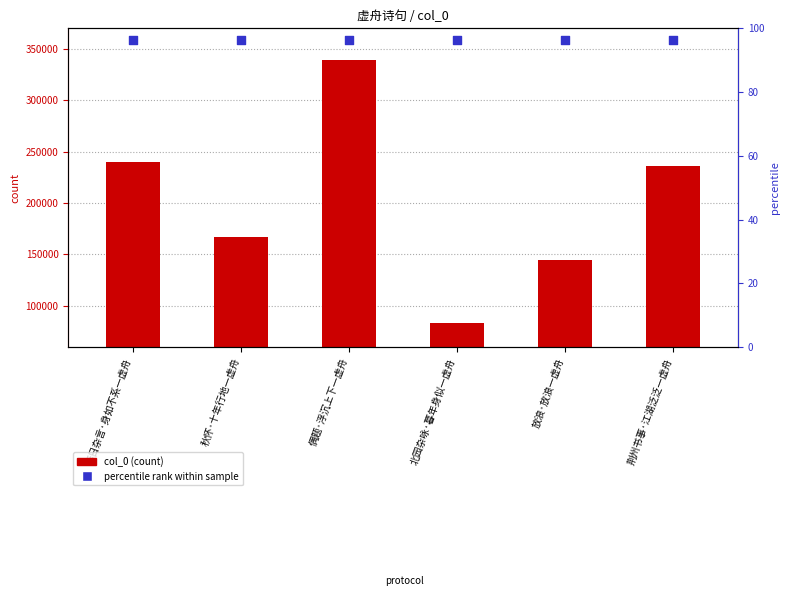

Which series reaches the maximum Y coordinate?

percentile rank within sample